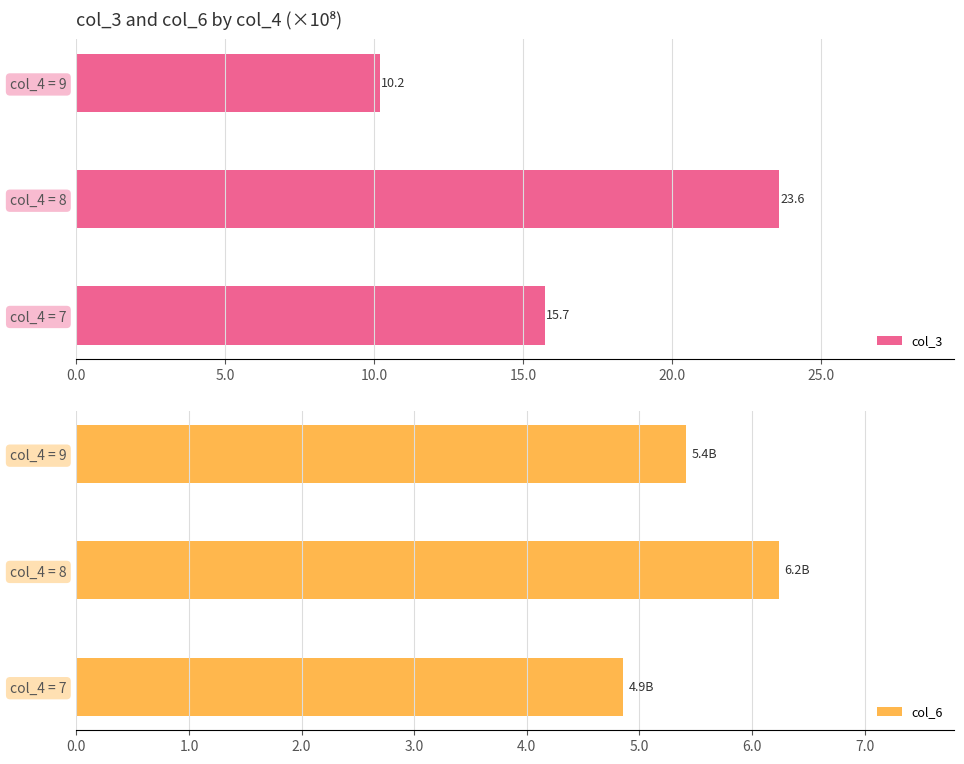

The col_6 series shows 5.4 at col_4 = 9. True or false?

True